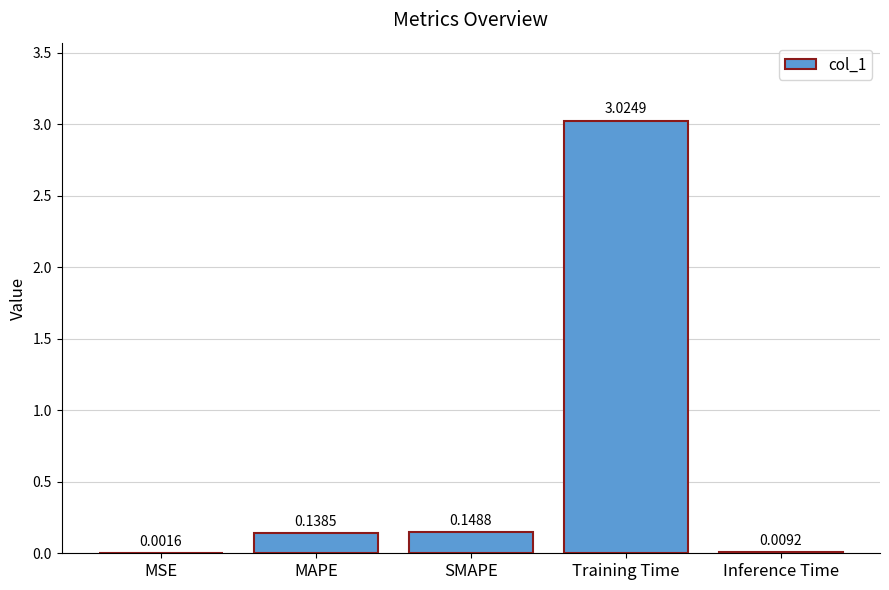

At which label is the value closest to 1?

SMAPE